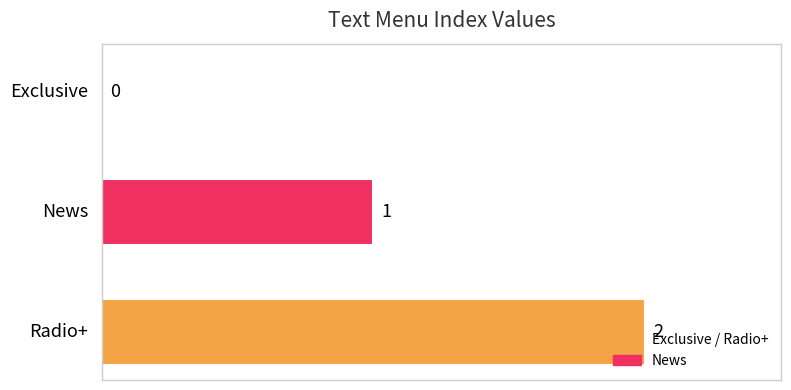

What is the sum of all values?

3